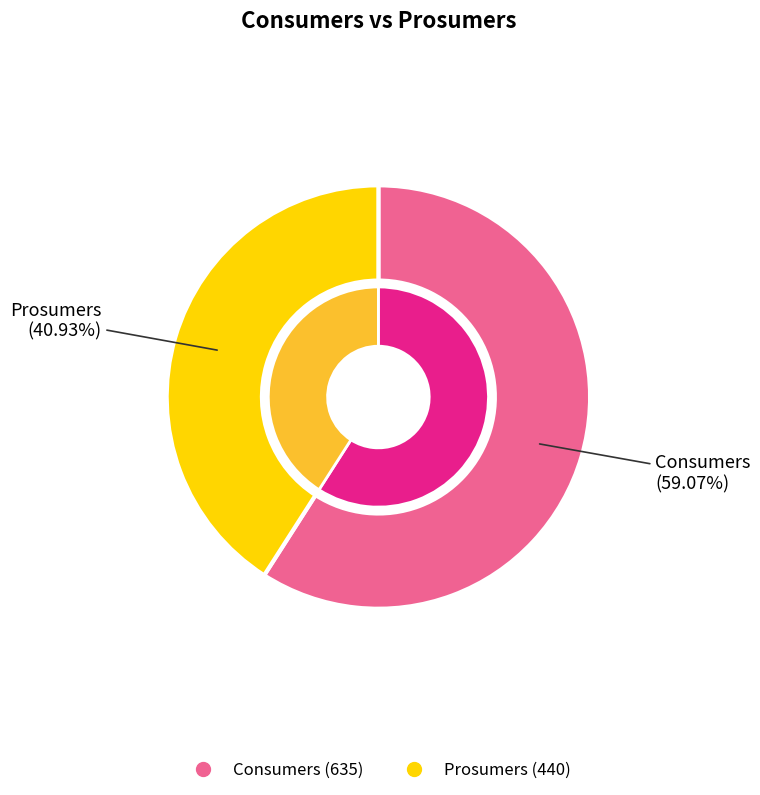

To the nearest percent, what is the difference between the largest and smallest slice percentages?

18%